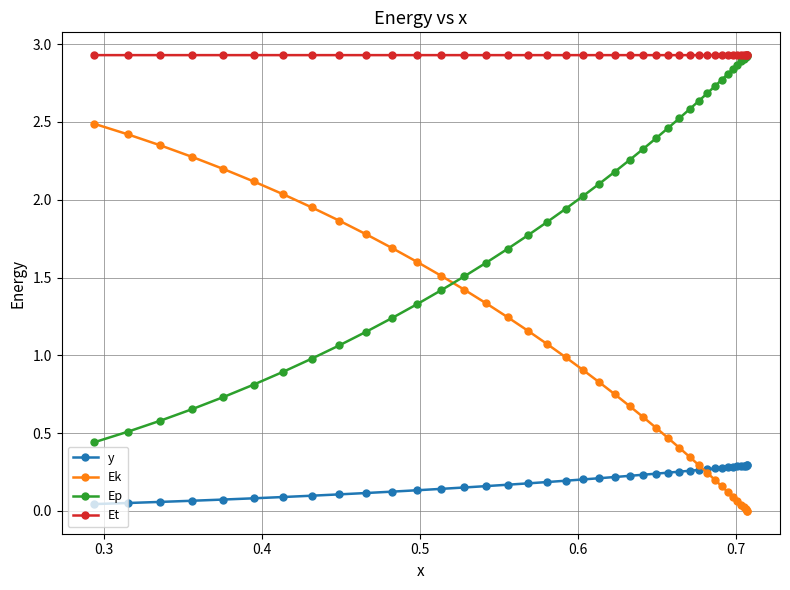

Is this an area chart (filled region under the line)?

No